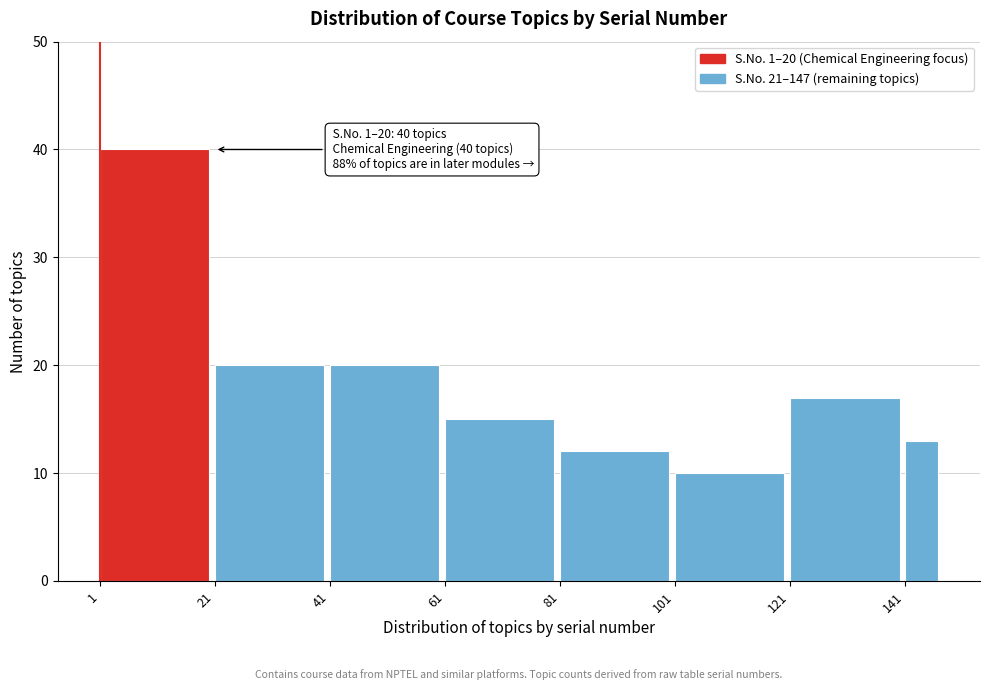

Reading left to right, extract all data points from this chart.

1=40	21=20	41=20	61=15	81=12	101=10	121=17	141=13